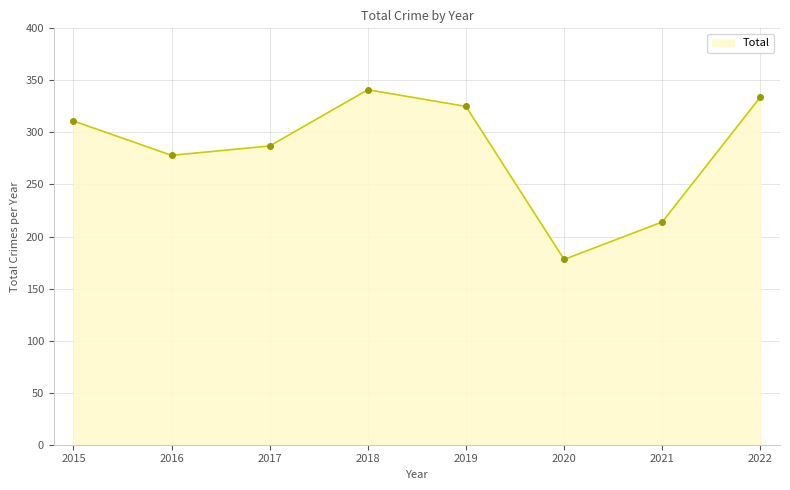

What is the value of the 2nd point from the left?

278